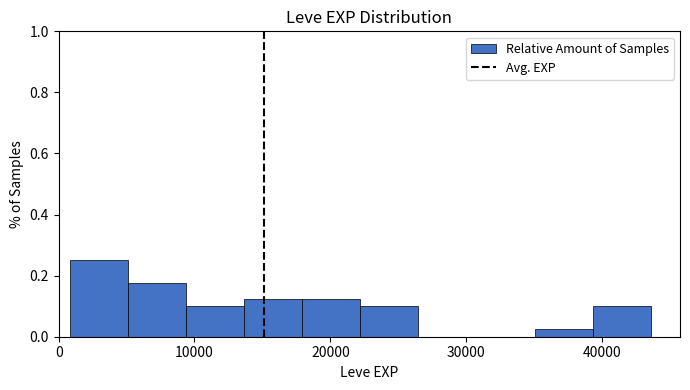

Which range on the x-axis has the tallest bar?

1000 to 5000